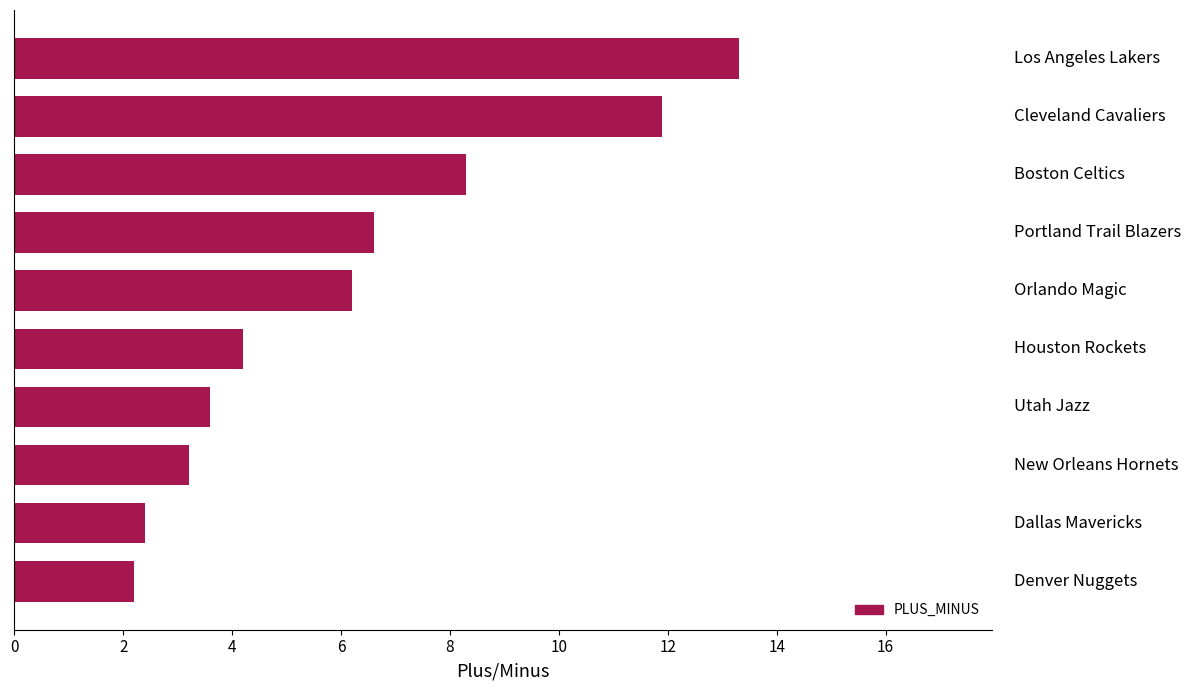

What is the maximum value shown in the chart?

13.3